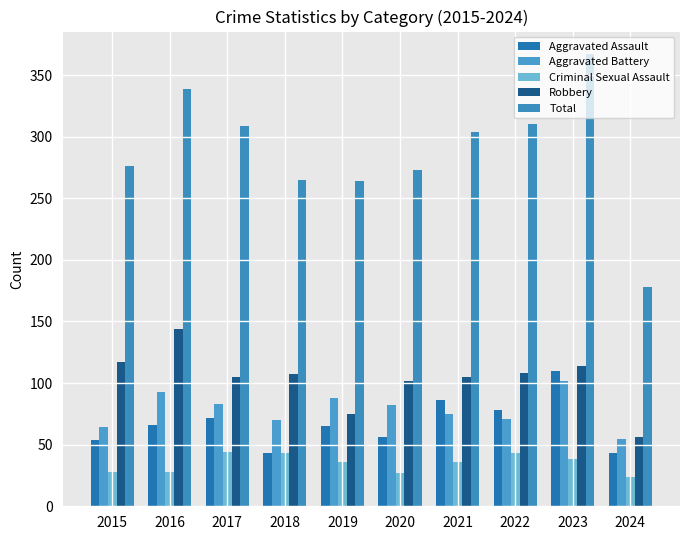

The Criminal Sexual Assault series shows 27 at 2020. True or false?

True